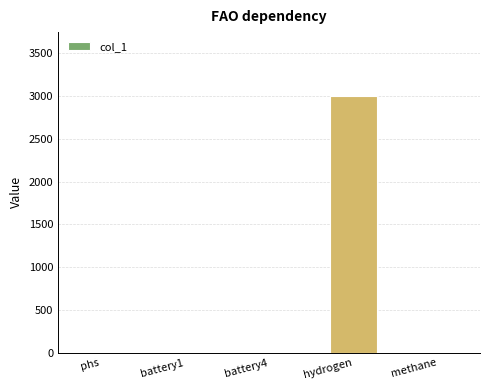

The value at hydrogen is 3000. True or false?

True